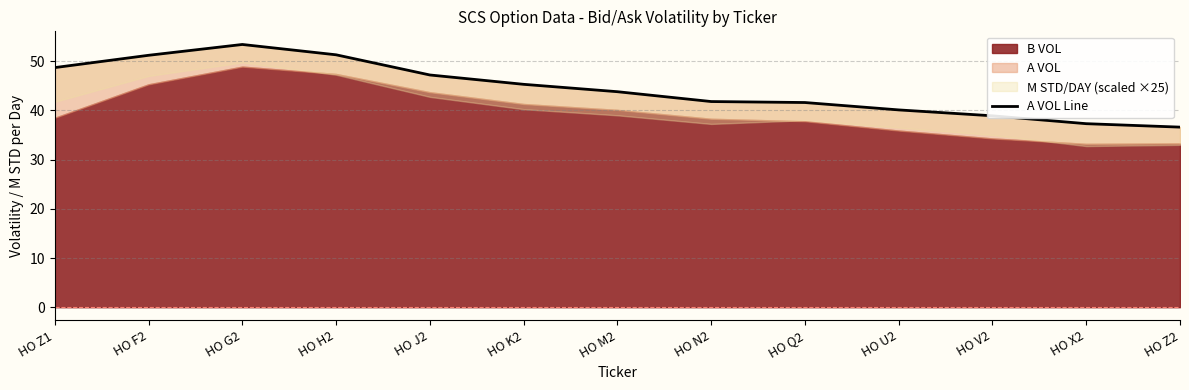

Rank the categories by value from lowest to highest.

HO Z2, HO X2, HO V2, HO U2, HO Q2, HO N2, HO M2, HO K2, HO J2, HO Z1, HO F2, HO H2, HO G2